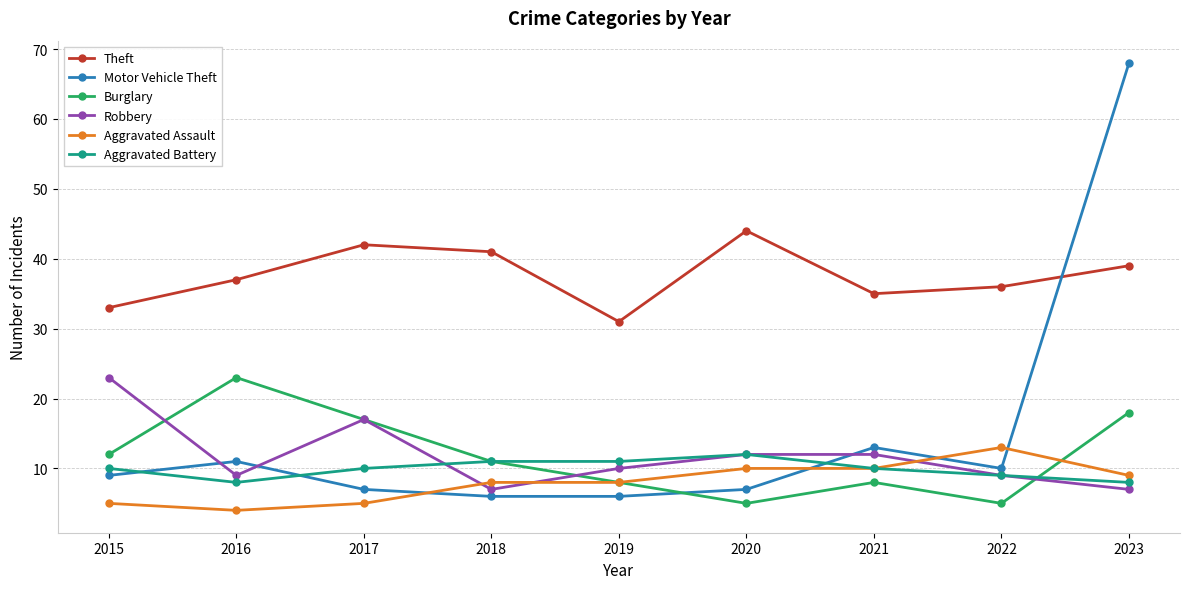

True or false: Motor Vehicle Theft and Theft cross at least once.

True